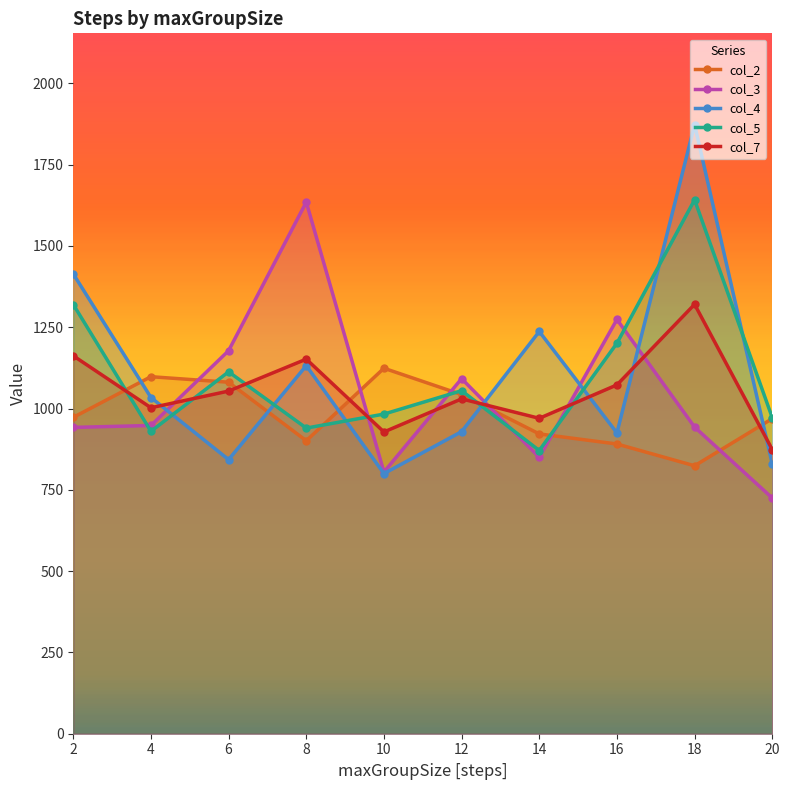

Which category has the highest value in the col_3 series?

8